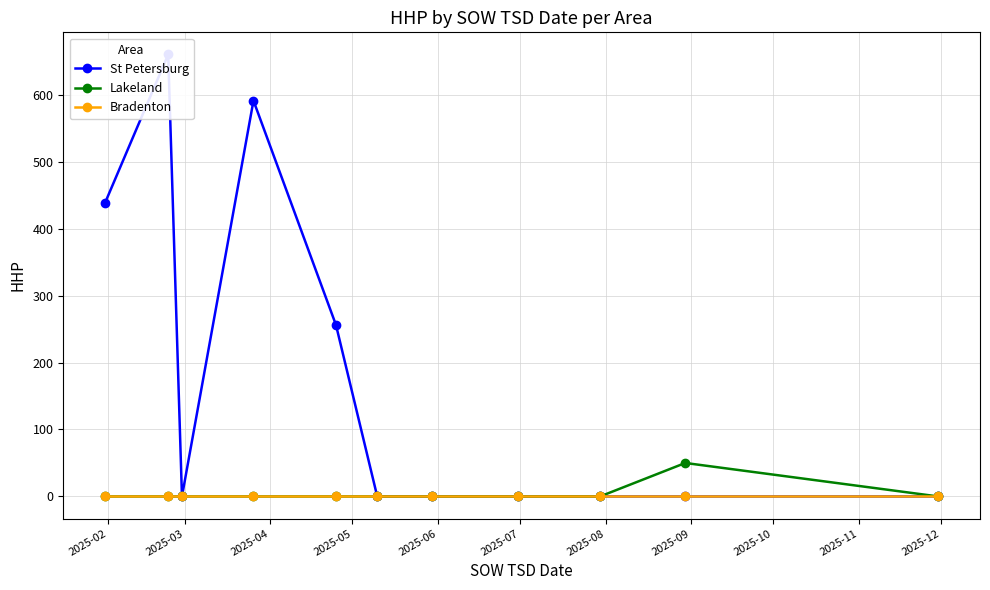

Is the value of Bradenton at 2025-08 greater than the value of St Petersburg at 2025-10?

No